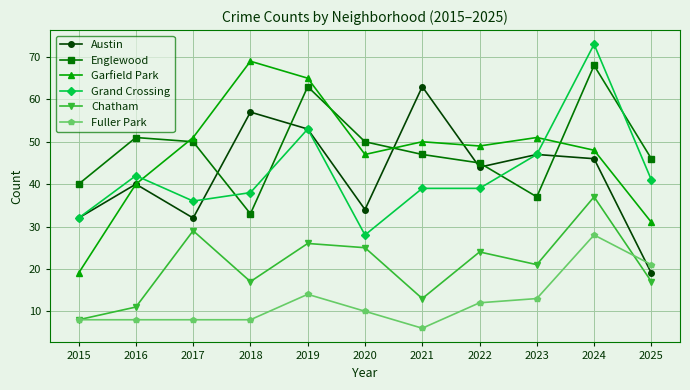

What is the difference between the highest and lowest values at 2016?

43